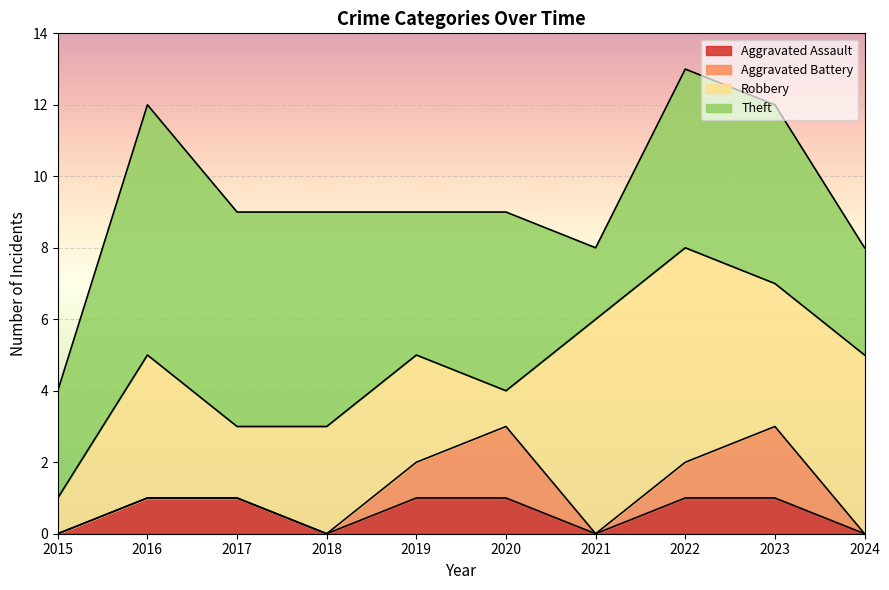

Where is Robbery nearest to the value 3?

2018